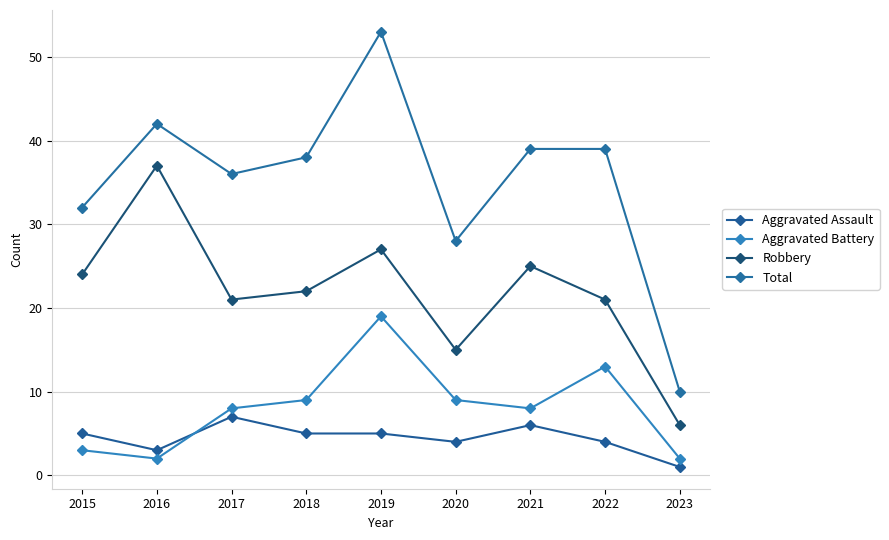

Where does the Total series first go above 38?

2016